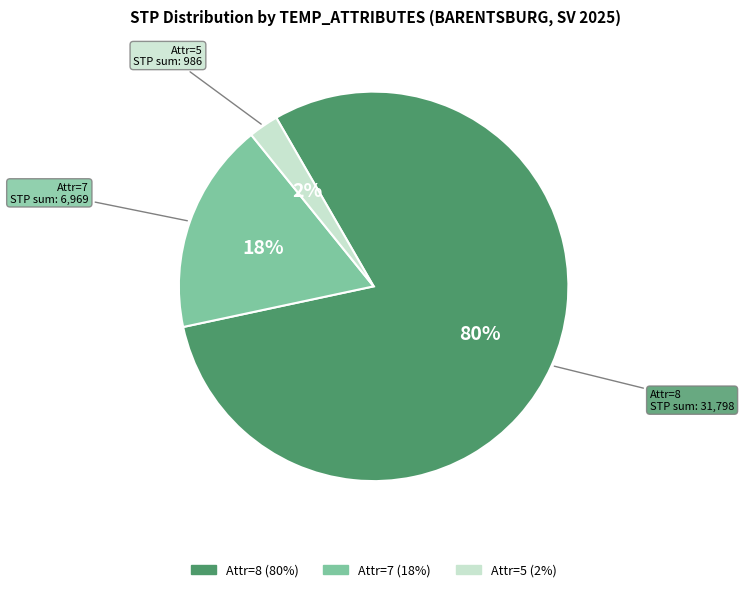

Count the number of slices in the pie.

3